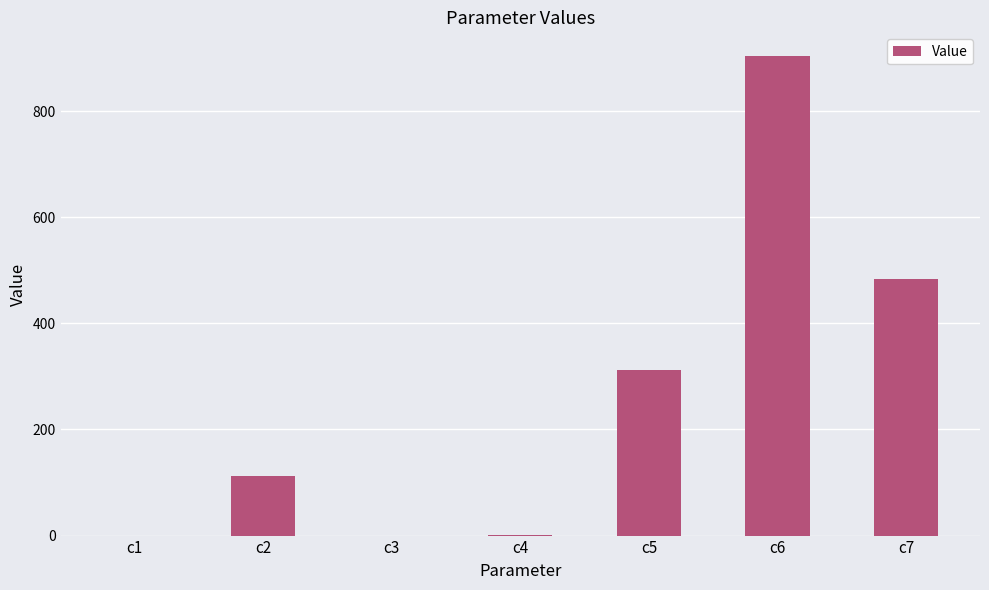

What is the average value?

259.1